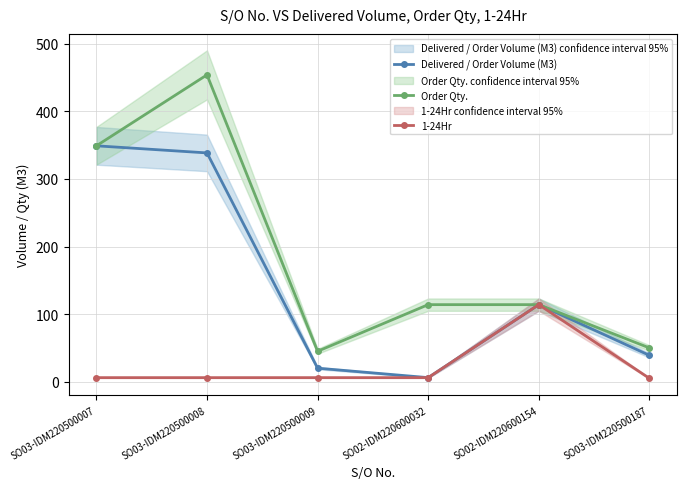

Is it true that Order Qty. equals 169.6 at SO02-IDM220600032?

False